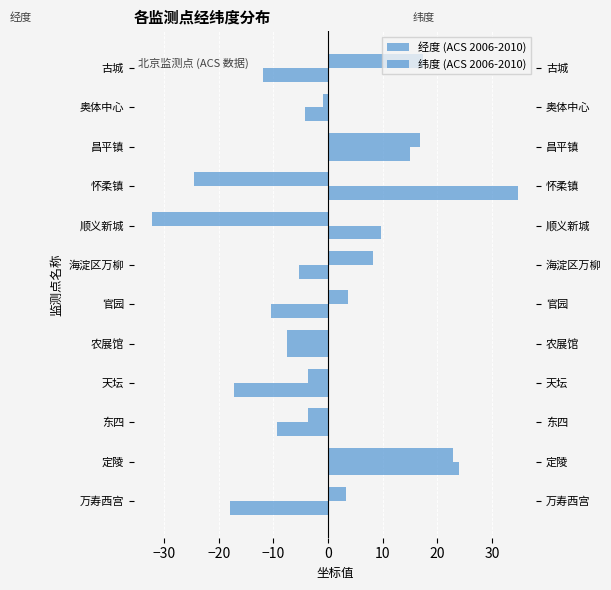

How many data points in 纬度 (ACS 2006-2010) are less than -5?

7